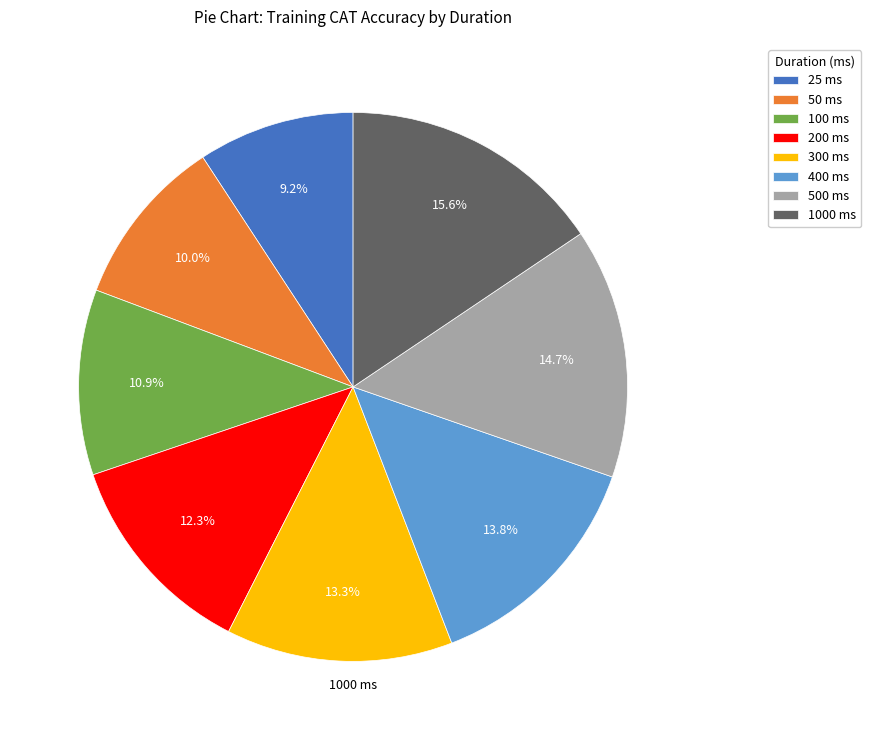

Which slice is the smallest?

25 ms